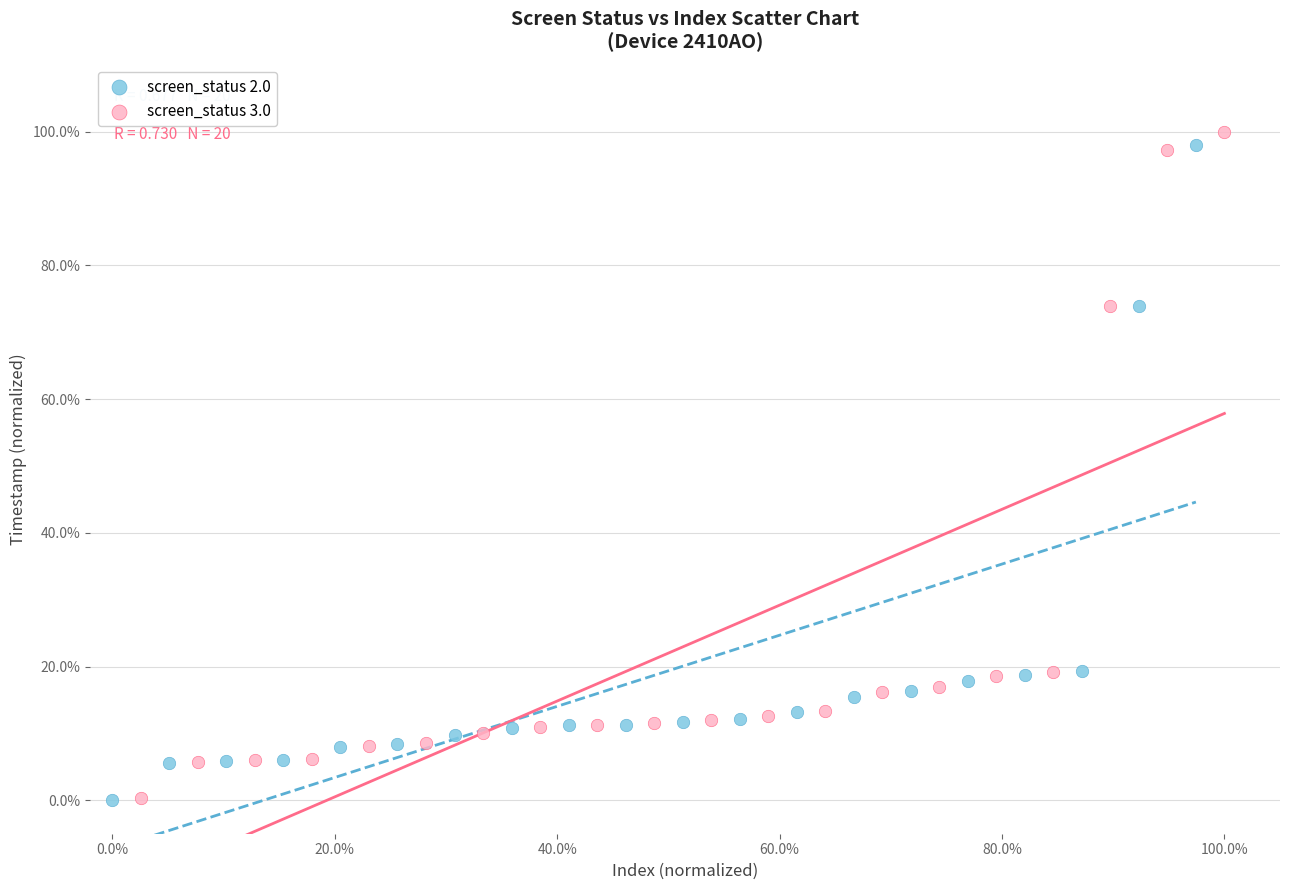

Which series has the largest Y range (max minus min)?

screen_status 3.0